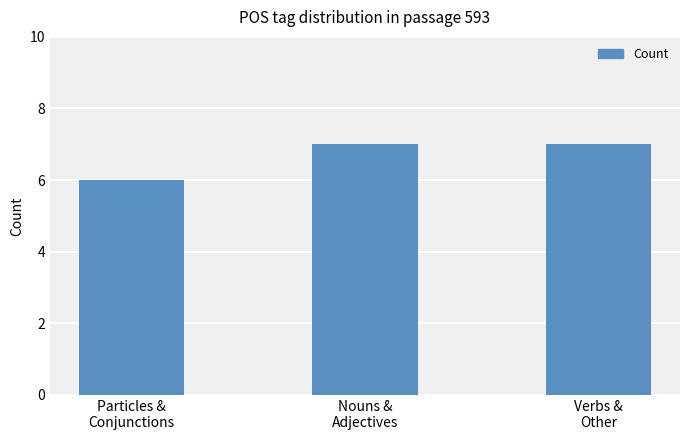

Is it true that the value at Verbs &
Other is 7?

True